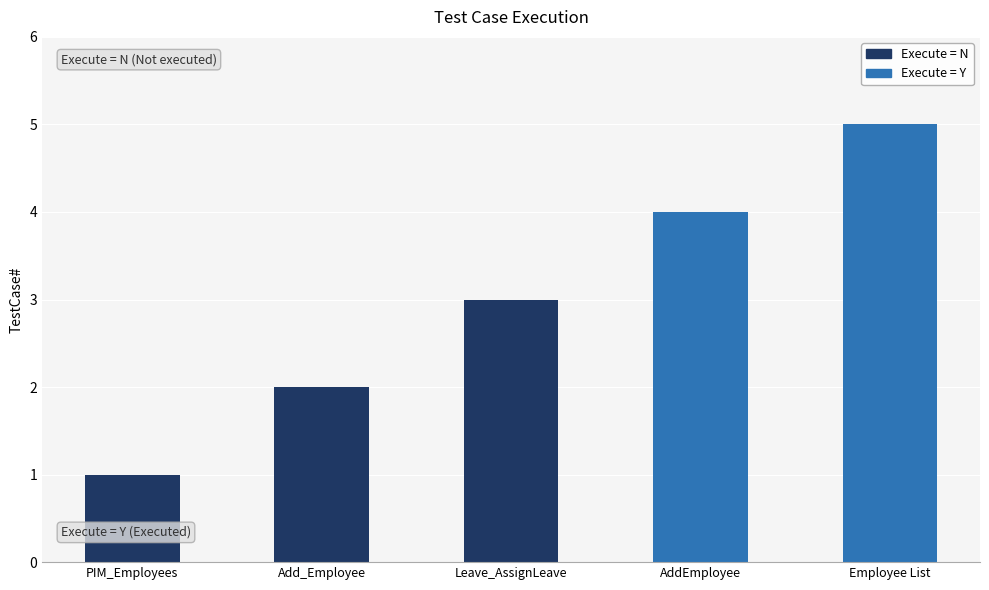

True or false: the data shows 5 at Employee List.

True